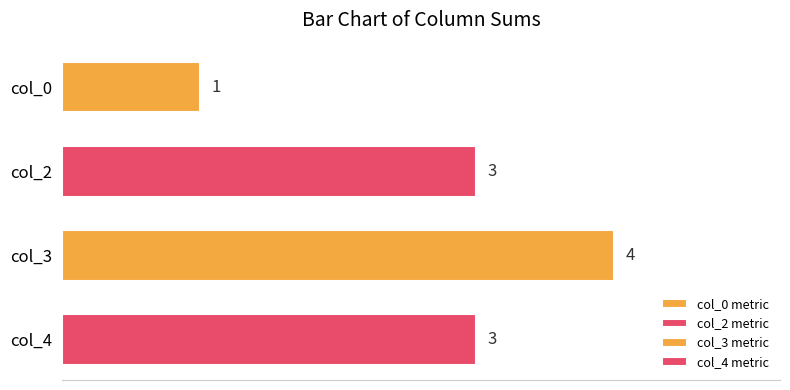

Reading bottom to top, what are all the values shown in this chart?

3	4	3	1